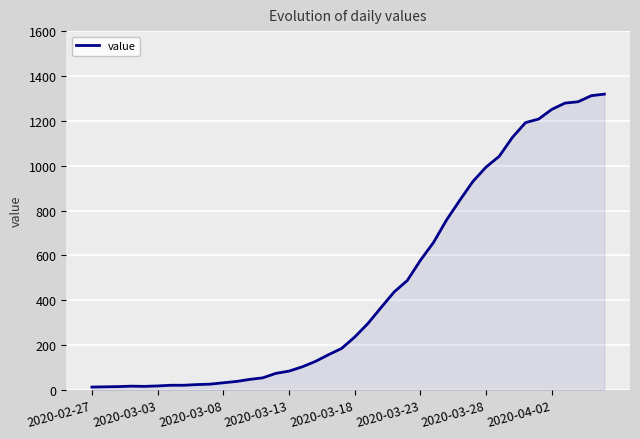

What is the maximum value shown in the chart?

1319